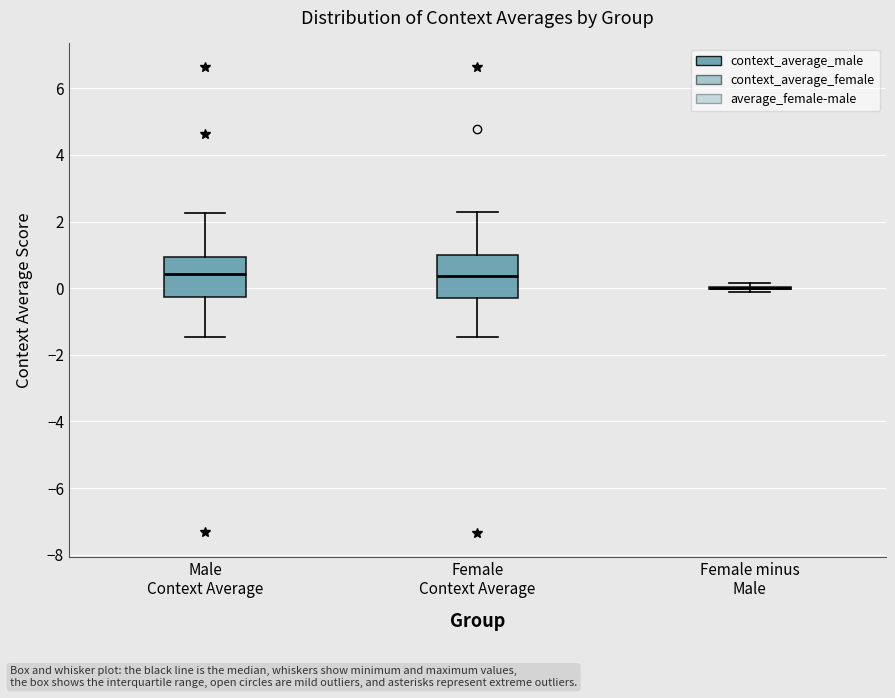

Reading left to right, transcribe this box plot: for each box, give where its median line is, the range the box spans, and where its two whiskers end, as read against the y-axis. The values are not printed on the chart, so give them approximately, as read against the axis.

Male Context Average: median 0.4, box -0.2 to 1.0, whiskers -1.4 to 2.2
Female Context Average: median 0.4, box -0.2 to 1.0, whiskers -1.4 to 2.4
Female minus Male: box collapsed to a line at 0.0, whiskers -0.2 to 0.2